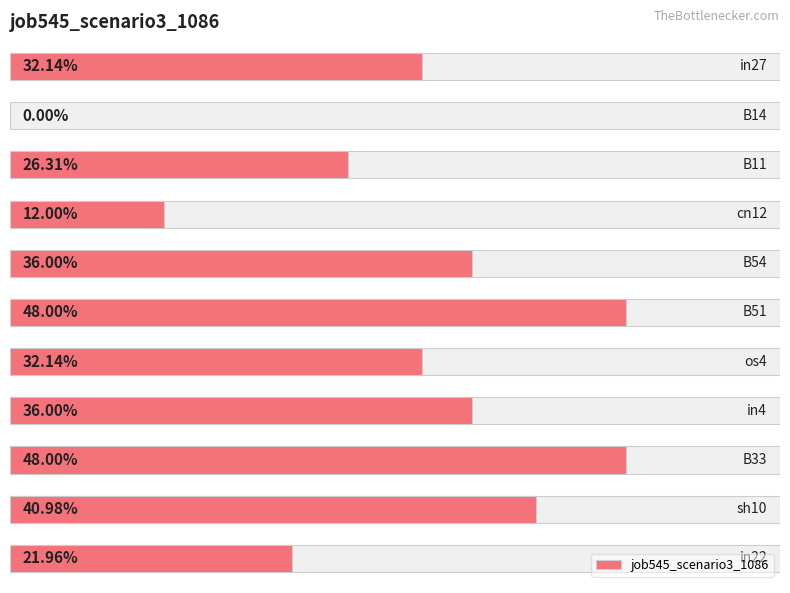

List the labels in order of value, smallest first.

1, 3, 10, 2, 0, 6, 4, 7, 9, 5, 8